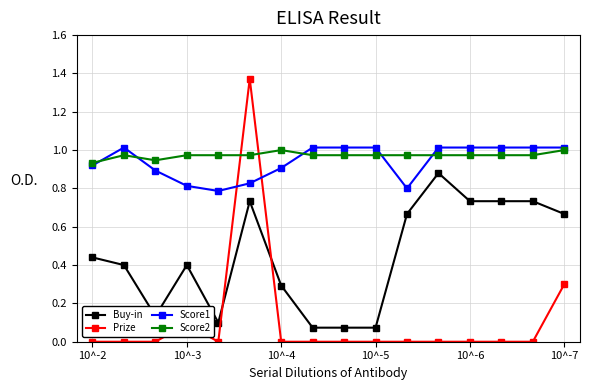

What are all the series names shown in the legend?

Buy-in, Prize, Score1, Score2